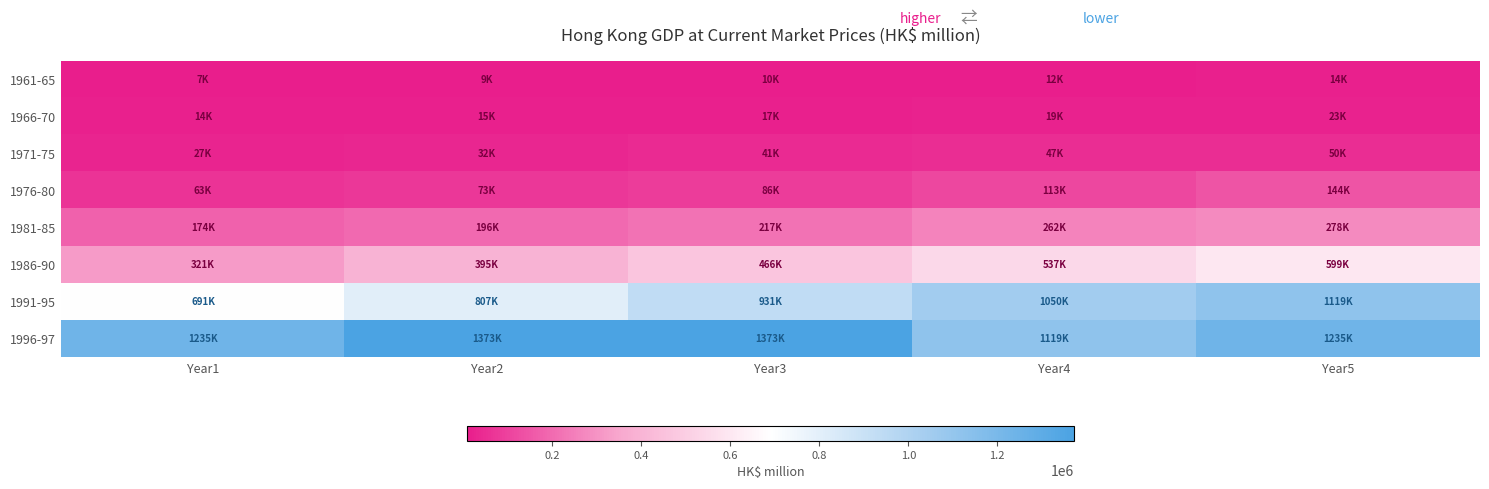

Between Year2 and Year5, which is larger?

Year5